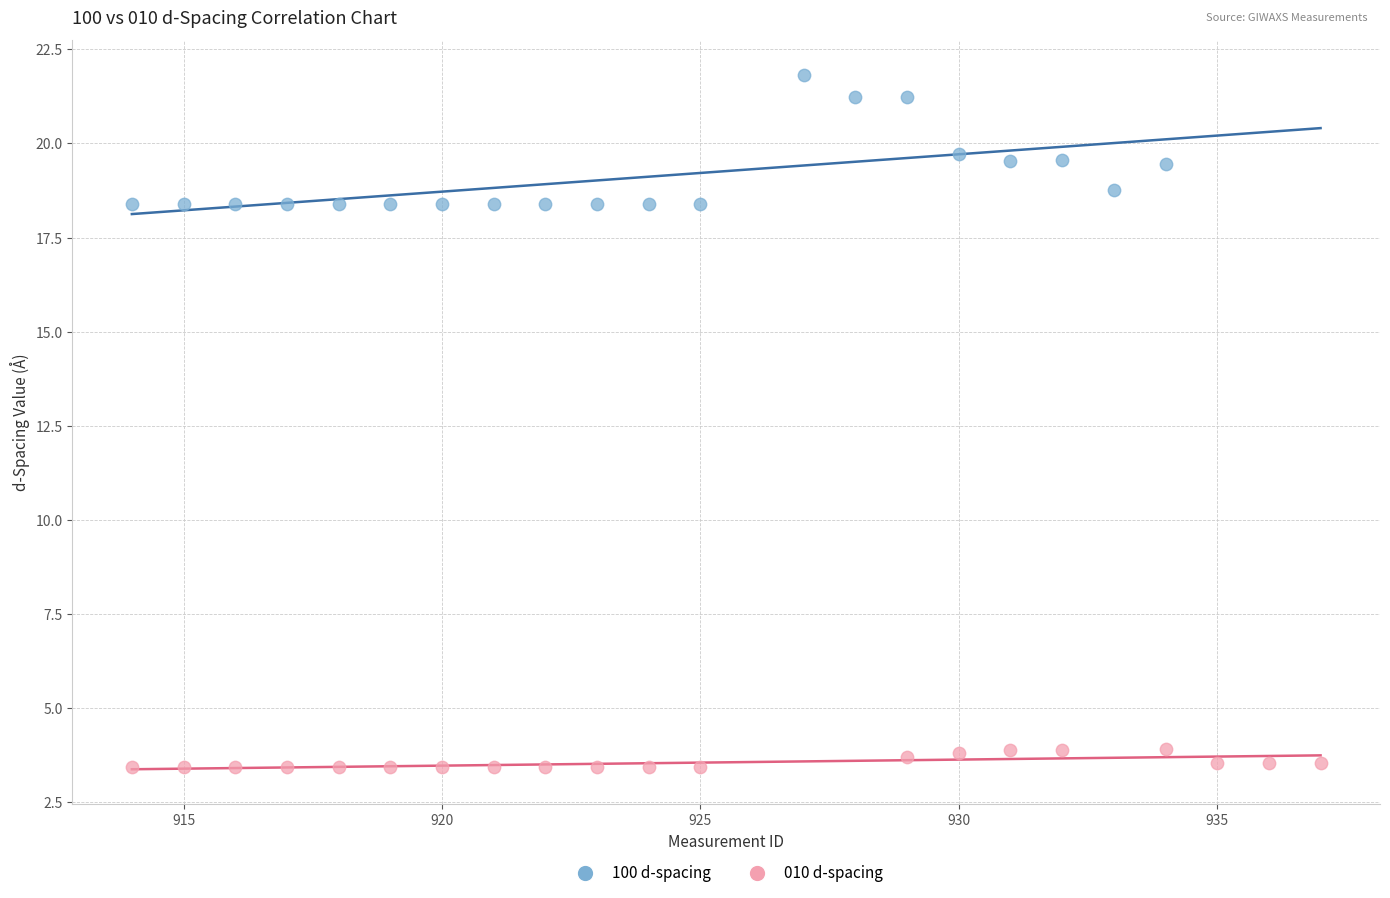

Which series reaches the maximum Y coordinate?

100 d-spacing